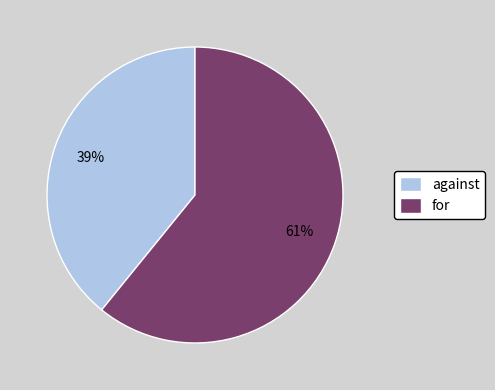

To the nearest percent, what portion does for represent?

61%